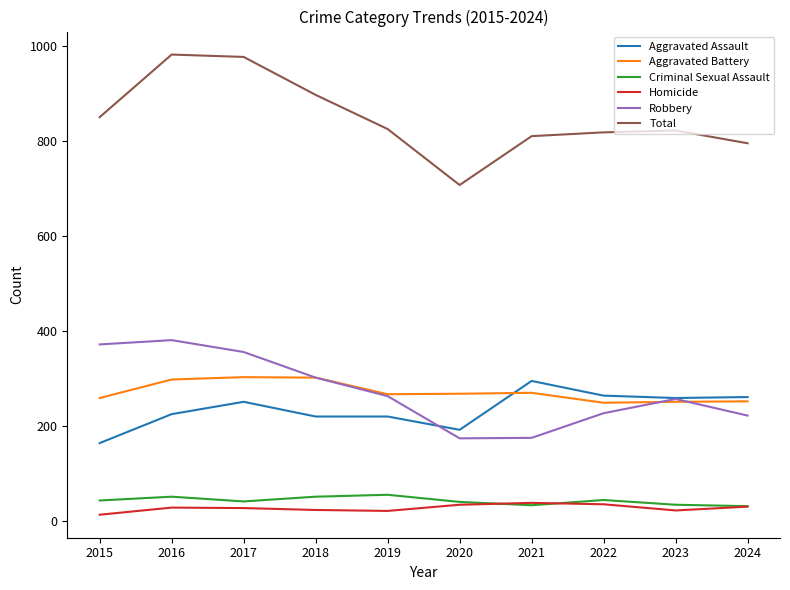

What is the difference between the Robbery values at 2024 and 2018?

80